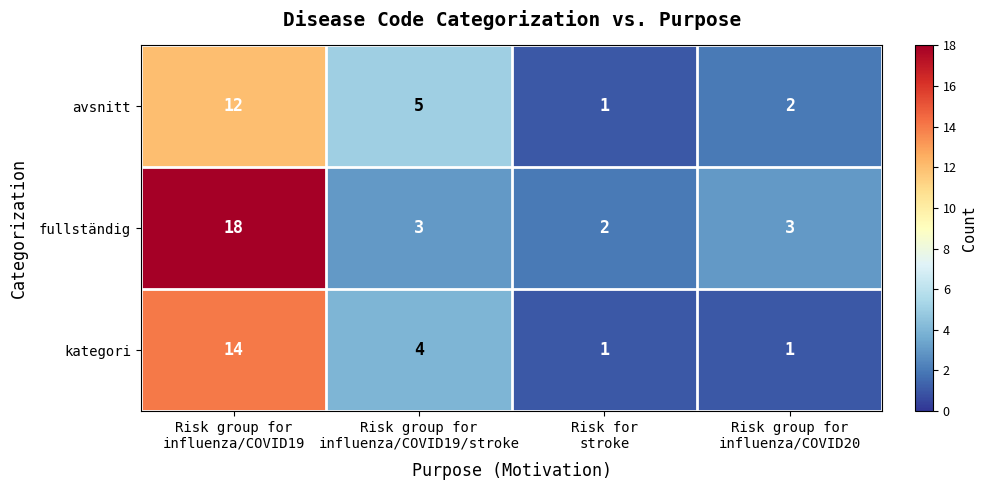

What is the sum of all avsnitt values?

20